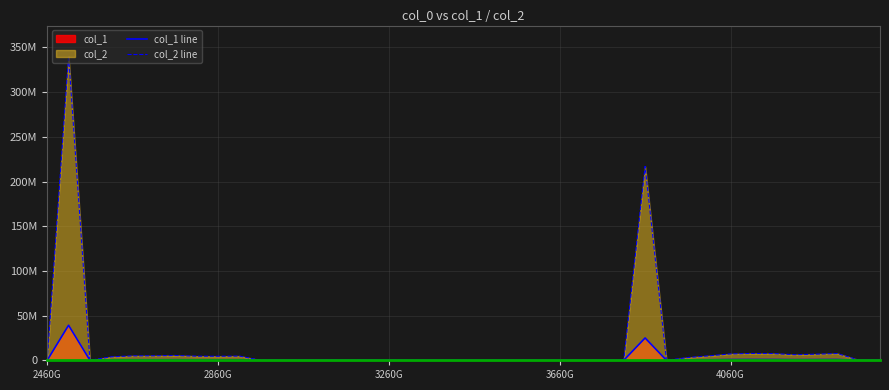

Is it true that col_1 line equals 575422.5 at 5?

True